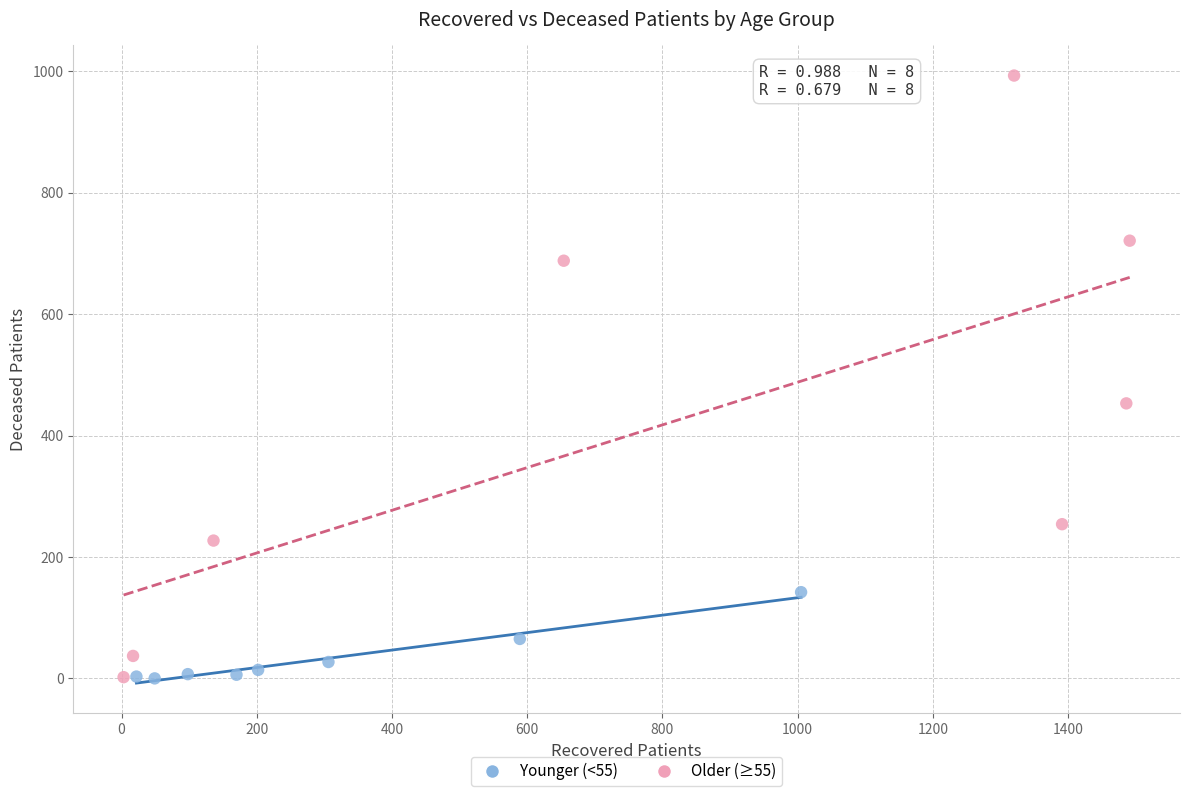

Which series has the widest spread of Y values?

Older (≥55)